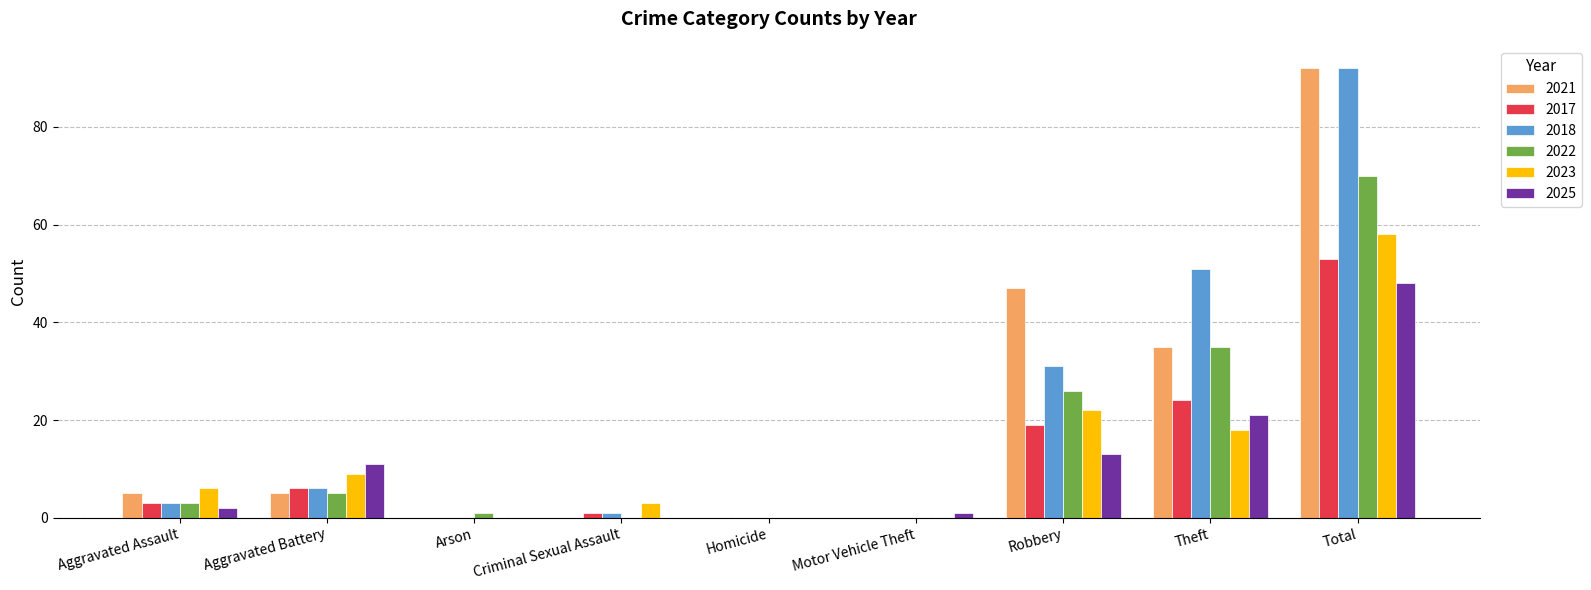

Reading left to right, what are all the values shown in this chart?

2021: Aggravated Assault=5	Aggravated Battery=5	Arson=0	Criminal Sexual Assault=0	Homicide=0	Motor Vehicle Theft=0	Robbery=47	Theft=35	Total=92
2017: Aggravated Assault=3	Aggravated Battery=6	Arson=0	Criminal Sexual Assault=1	Homicide=0	Motor Vehicle Theft=0	Robbery=19	Theft=24	Total=53
2018: Aggravated Assault=3	Aggravated Battery=6	Arson=0	Criminal Sexual Assault=1	Homicide=0	Motor Vehicle Theft=0	Robbery=31	Theft=51	Total=92
2022: Aggravated Assault=3	Aggravated Battery=5	Arson=1	Criminal Sexual Assault=0	Homicide=0	Motor Vehicle Theft=0	Robbery=26	Theft=35	Total=70
2023: Aggravated Assault=6	Aggravated Battery=9	Arson=0	Criminal Sexual Assault=3	Homicide=0	Motor Vehicle Theft=0	Robbery=22	Theft=18	Total=58
2025: Aggravated Assault=2	Aggravated Battery=11	Arson=0	Criminal Sexual Assault=0	Homicide=0	Motor Vehicle Theft=1	Robbery=13	Theft=21	Total=48